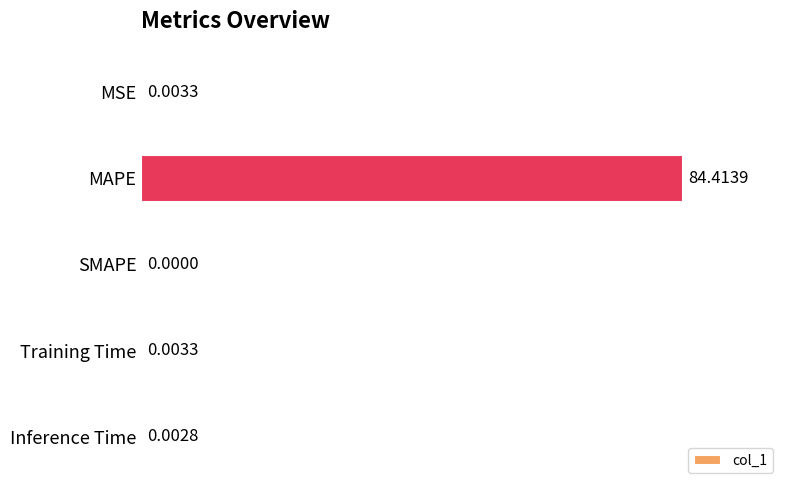

What is the sum of all values?

84.4